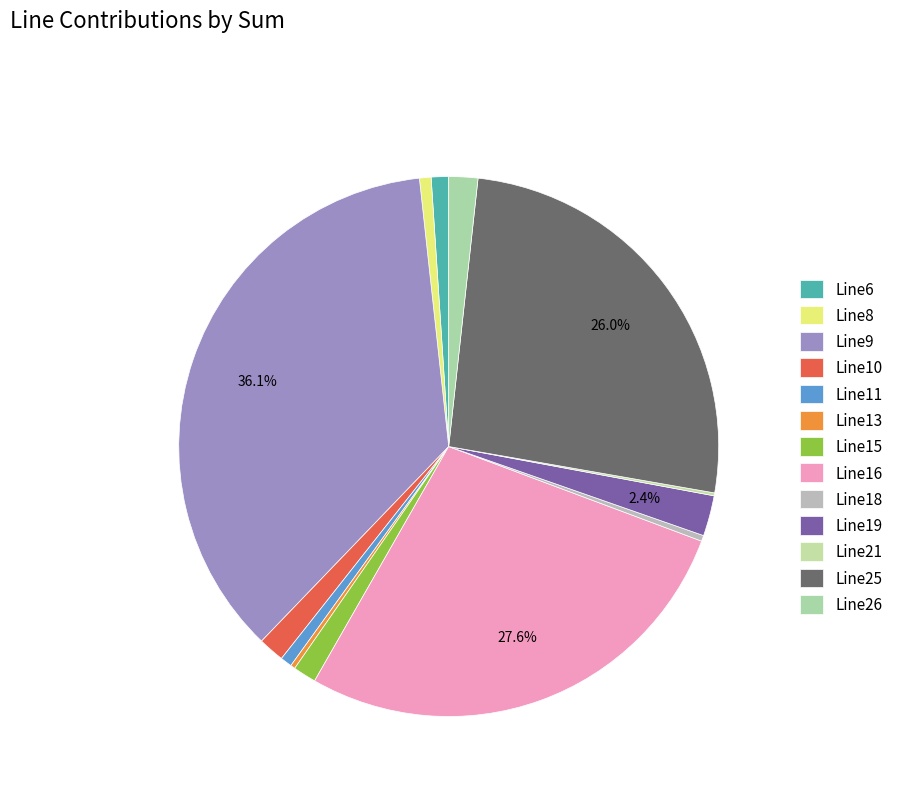

Which has a higher value, Line19 or Line6?

Line19